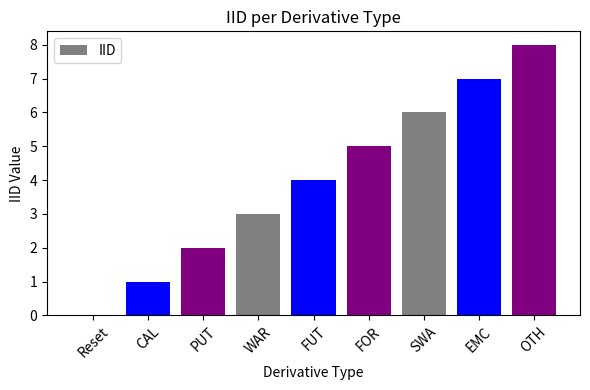

Are the bars grouped side by side (vs. stacked)?

No